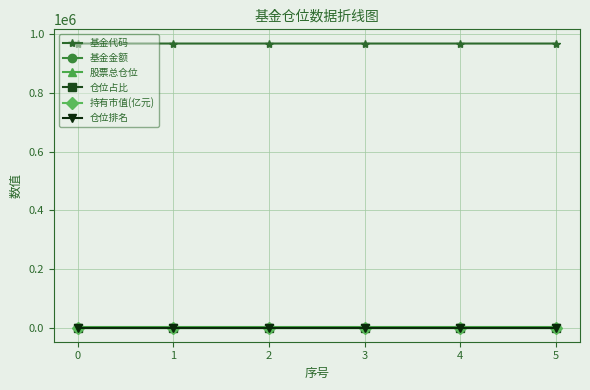

How many lines are shown in the chart?

6